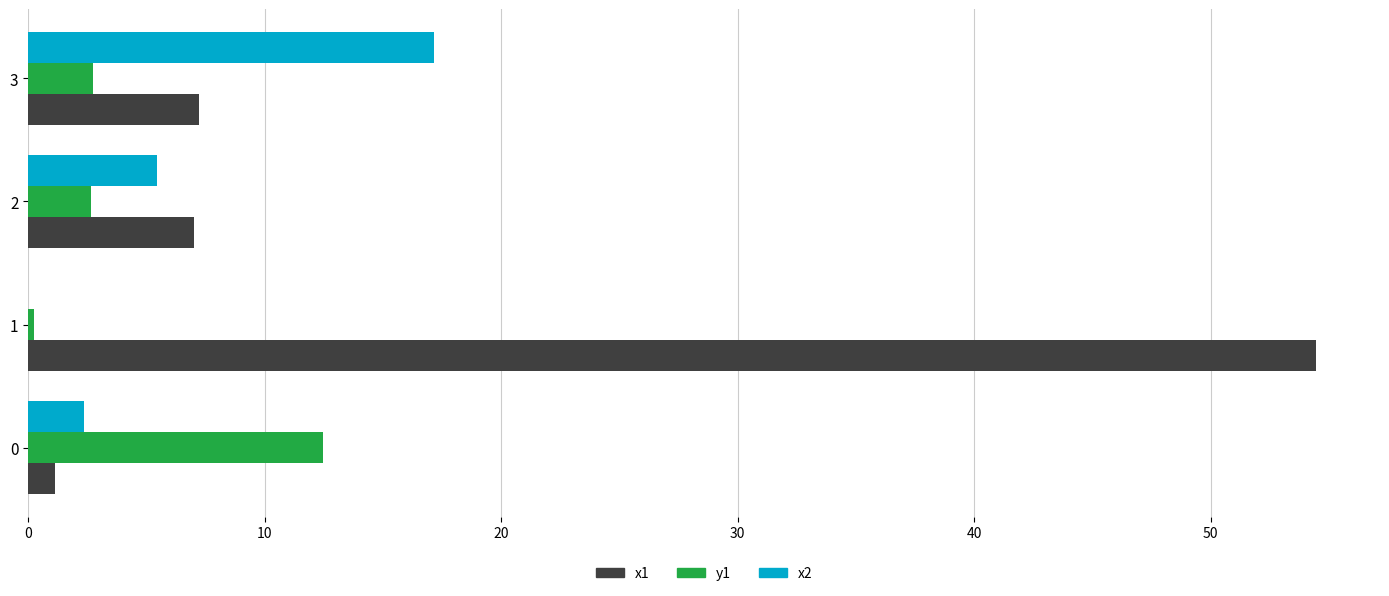

What is the maximum value shown in the chart?

54.4